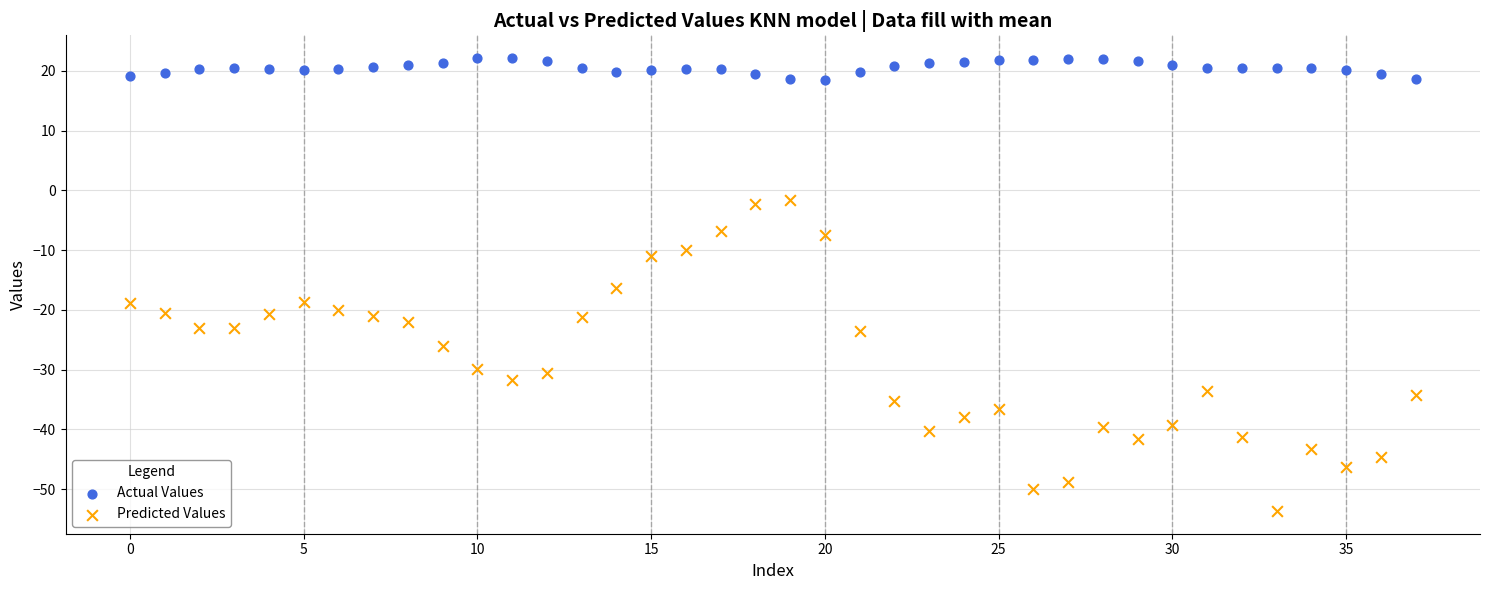

Which series reaches the maximum Y coordinate?

Actual Values